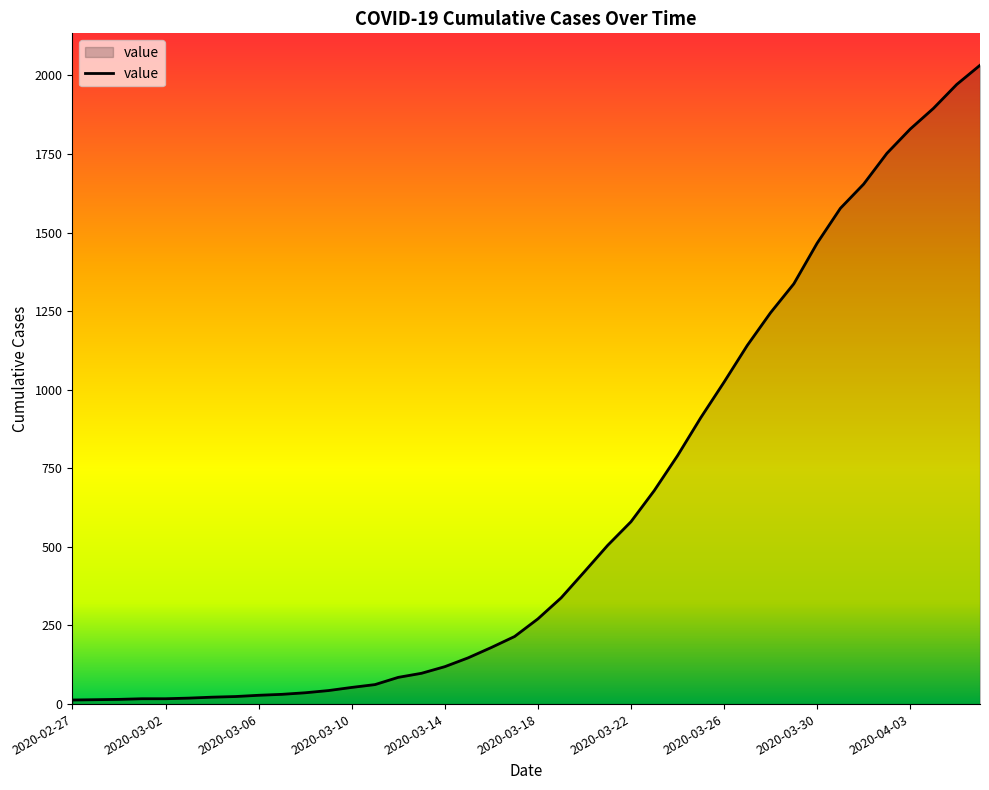

What is the difference between the maximum and minimum values?

2019